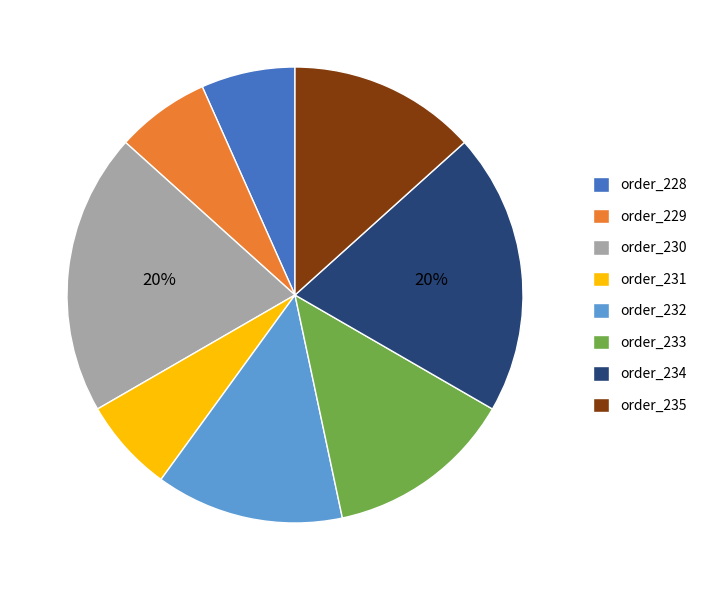

To the nearest percent, what percentage of the pie is order_232?

13%